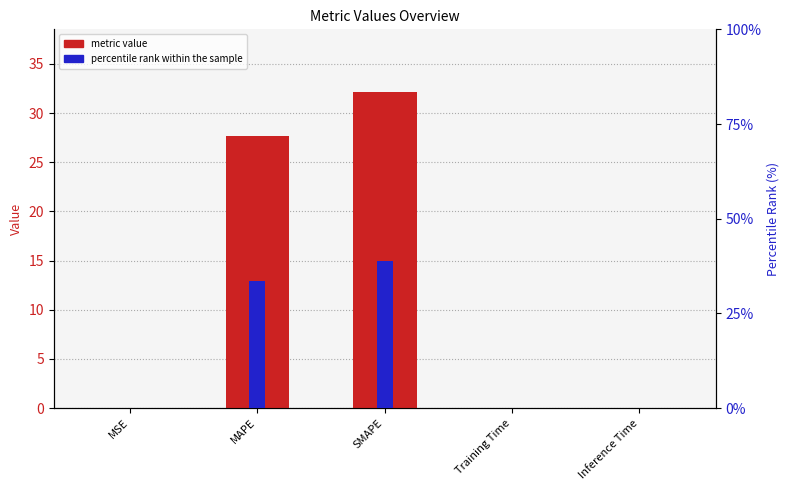

Are the bars grouped side by side (vs. stacked)?

Yes